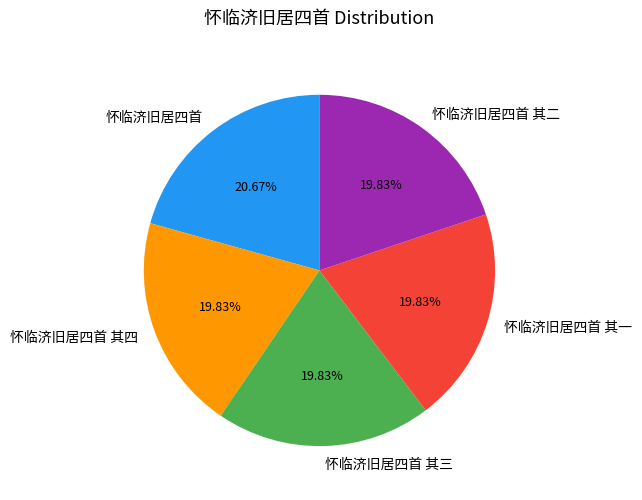

Which slice is the largest?

怀临济旧居四首